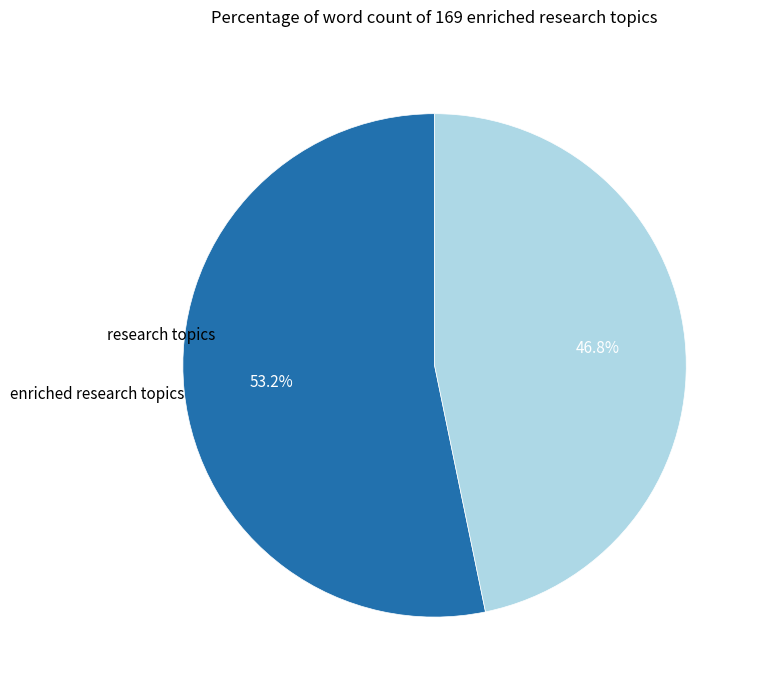

Is there any slice that represents more than half of the pie?

Yes